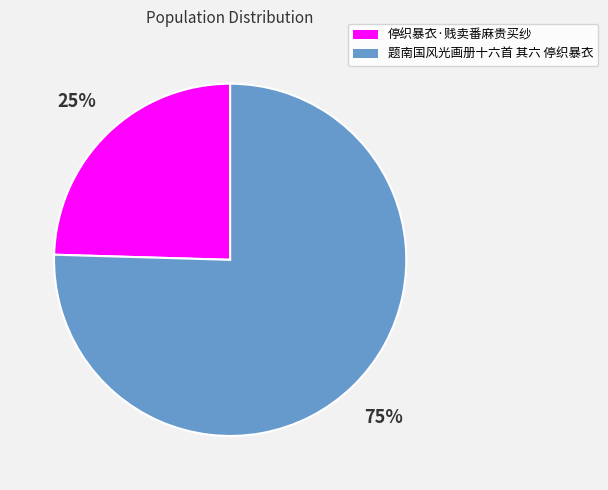

Do 停织暴衣·贱卖番麻贵买纱 and 题南国风光画册十六首 其六 停织暴衣 together represent more than half of the pie?

Yes